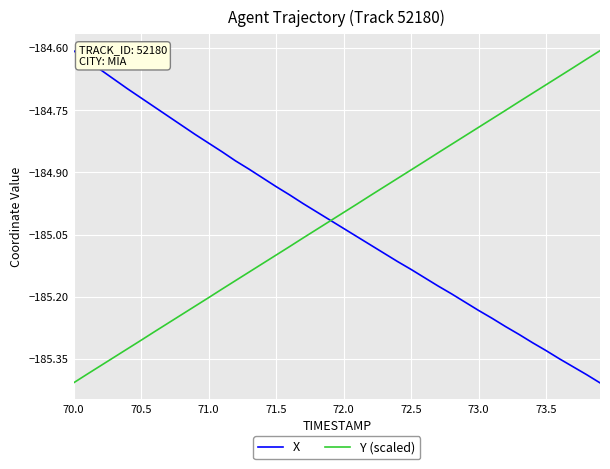

Does the chart have visible grid lines?

Yes